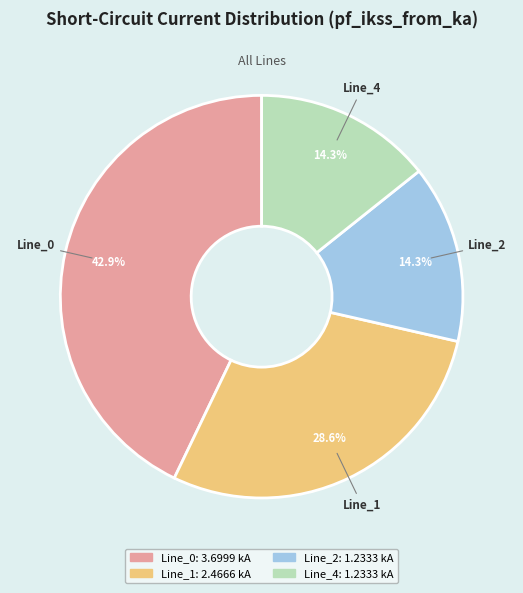

Which category has the biggest portion of the pie?

Line_0